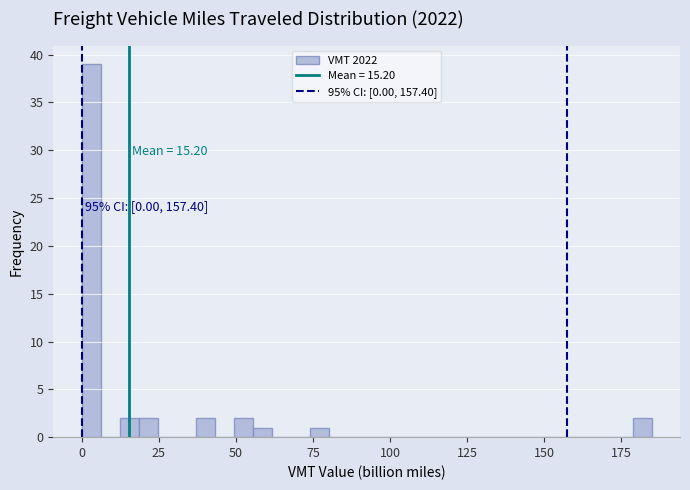

Read against the x-axis, roughly where is the centre of the tallest bar?

5